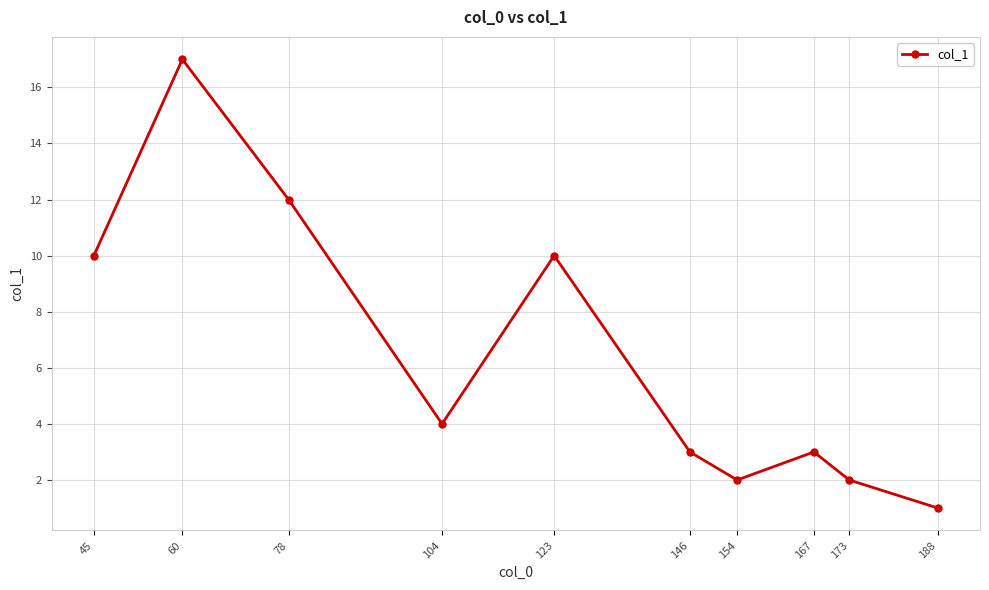

What is the value of the 6th point from the left?

3